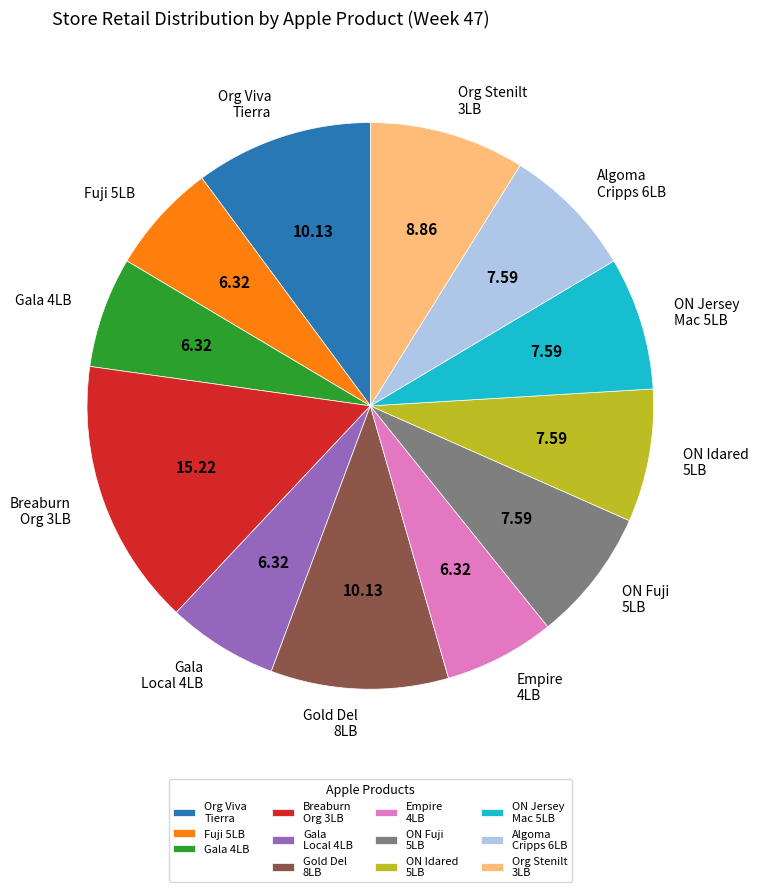

What is the ratio of the value at Fuji 5LB to the value at Algoma Cripps 6LB?

0.8